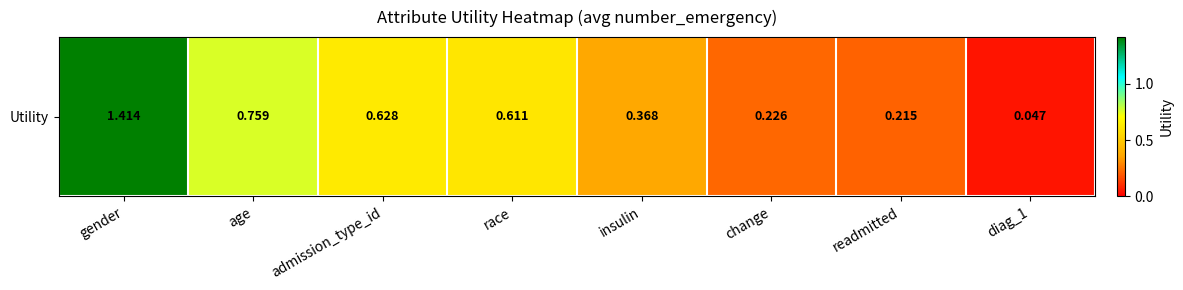

What is the change in value from race to diag_1?

-0.6